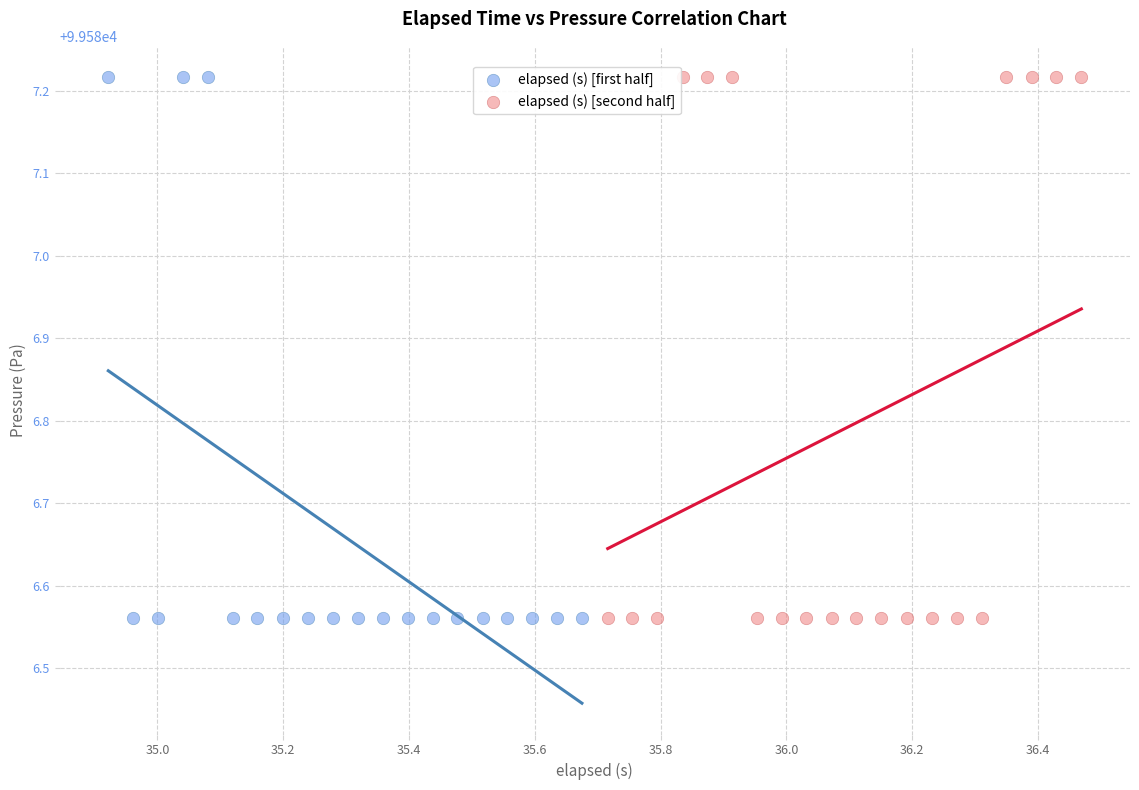

What are all the series names shown in the legend?

elapsed (s) [first half], elapsed (s) [second half]